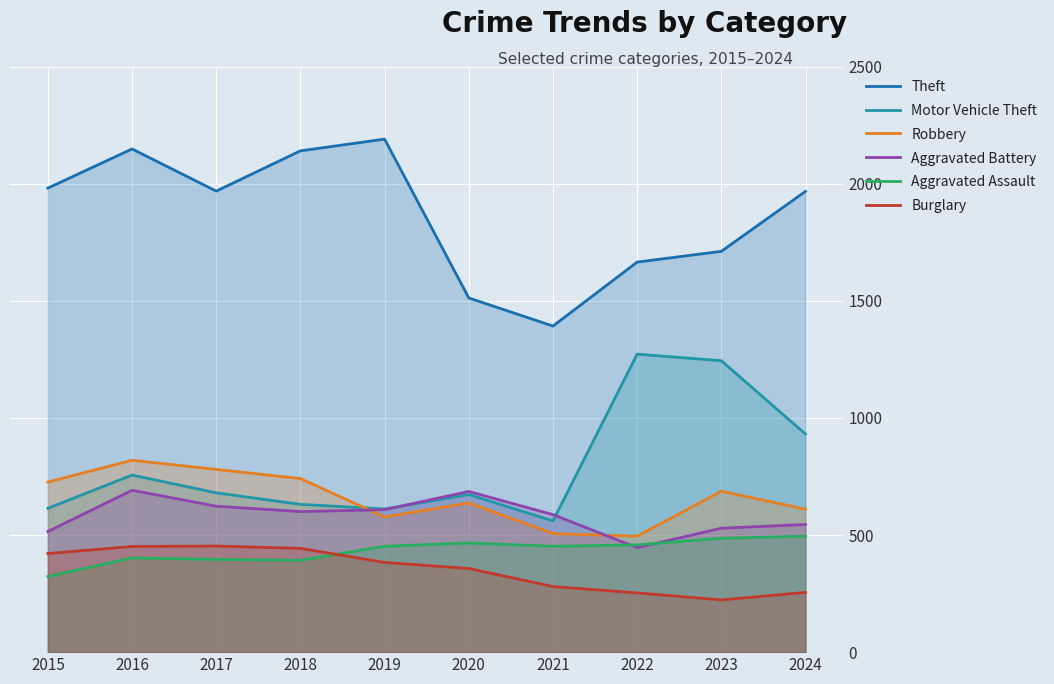

What are all the series names shown in the legend?

Theft, Motor Vehicle Theft, Robbery, Aggravated Battery, Aggravated Assault, Burglary